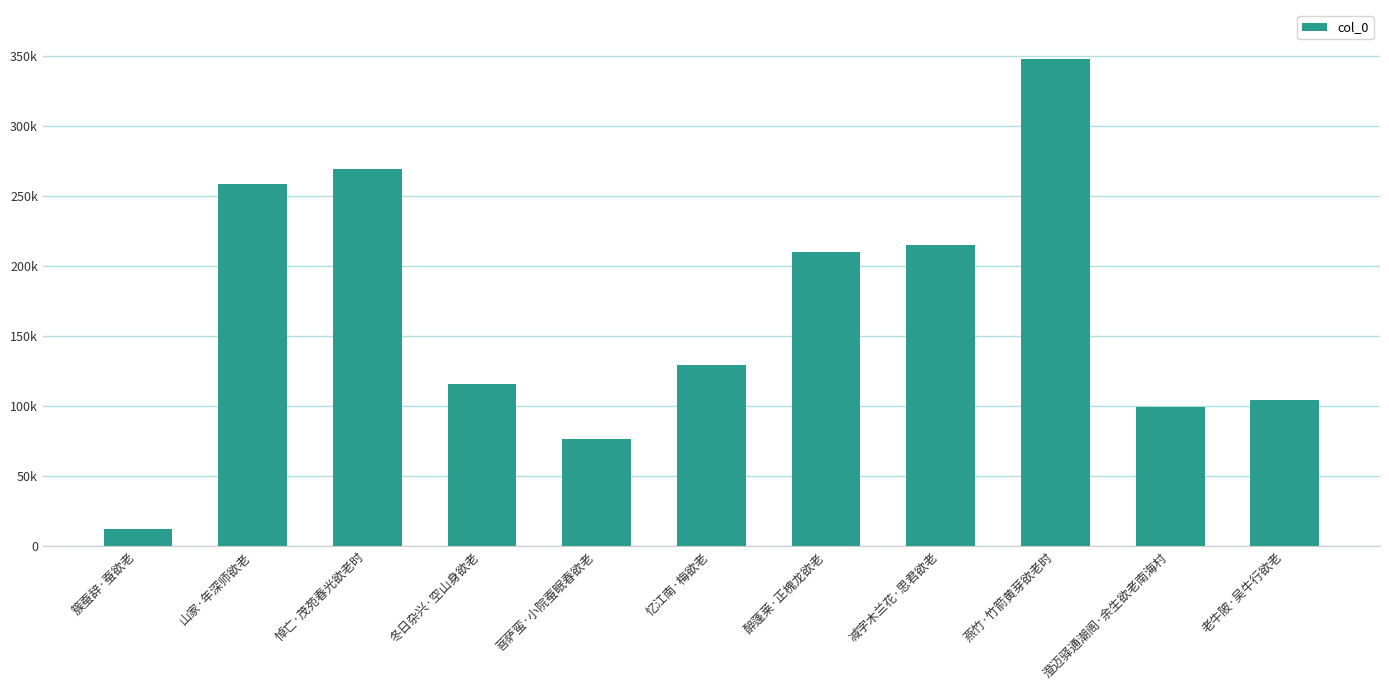

What is the label of the 7th bar from the left?

醉蓬莱·正槐龙欲老